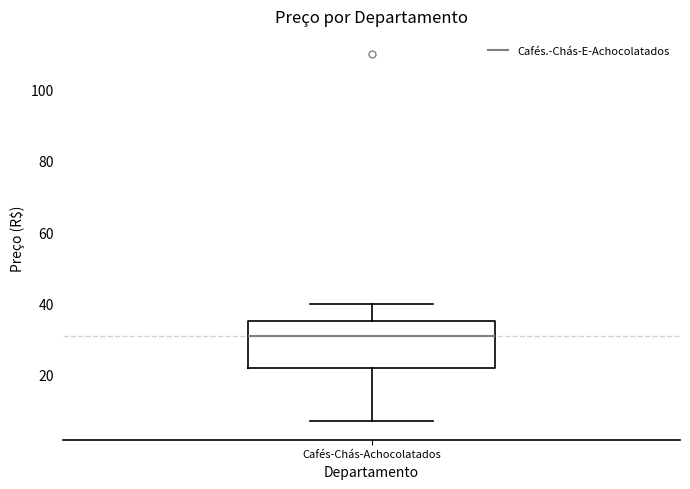

Where does the lower whisker of the box for Cafés-Chás-Achocolatados end on the y-axis? The values are not printed on the chart, so give them approximately, as read against the axis.

6